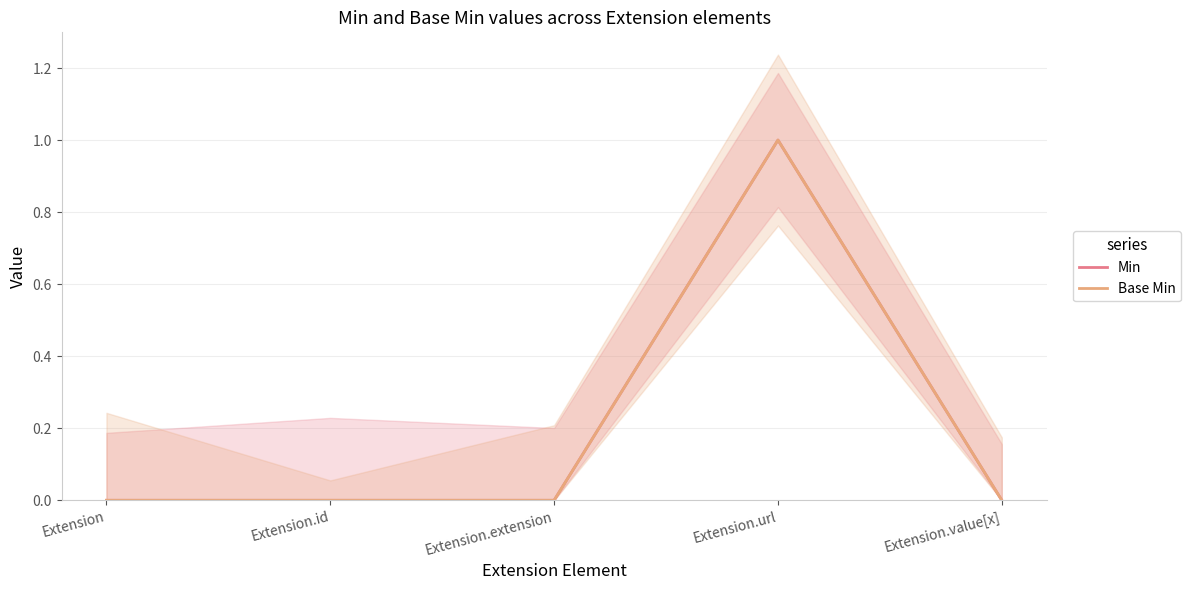

True or false: Min and Base Min intersect in this chart.

False